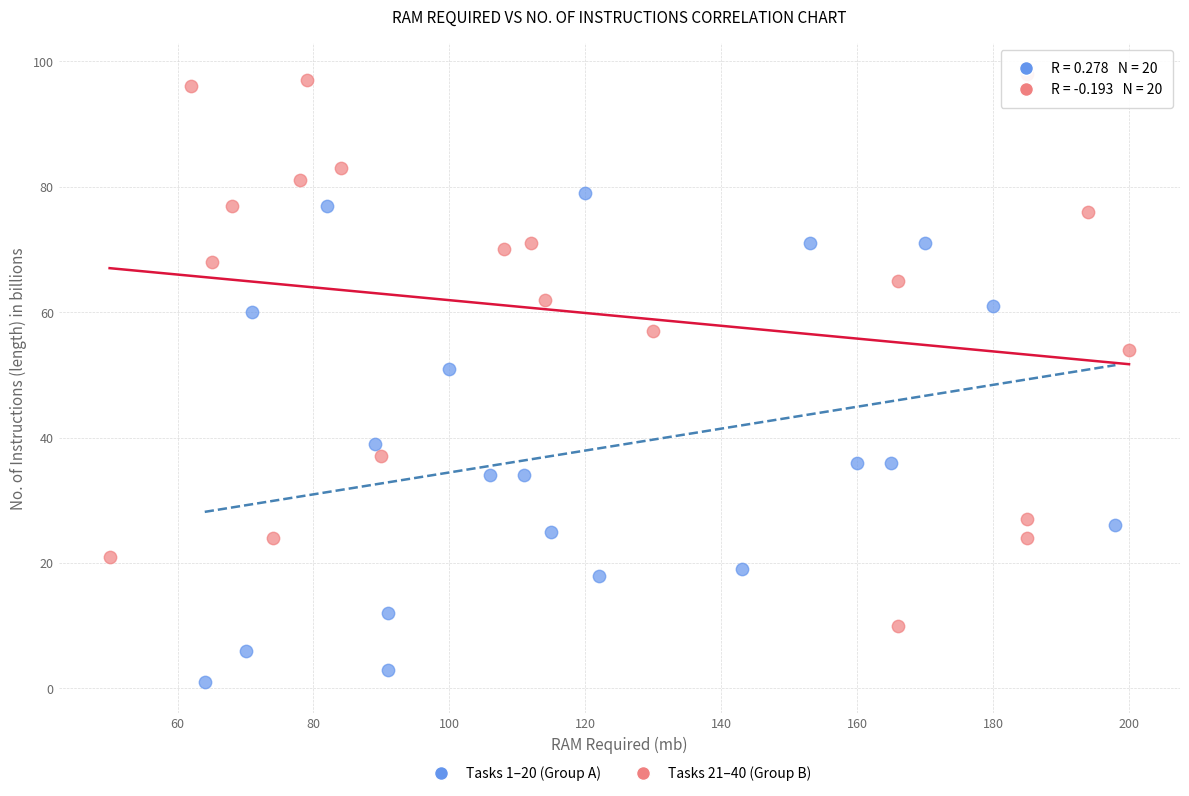

Which series reaches the minimum Y coordinate?

Tasks 1–20 (Group A)